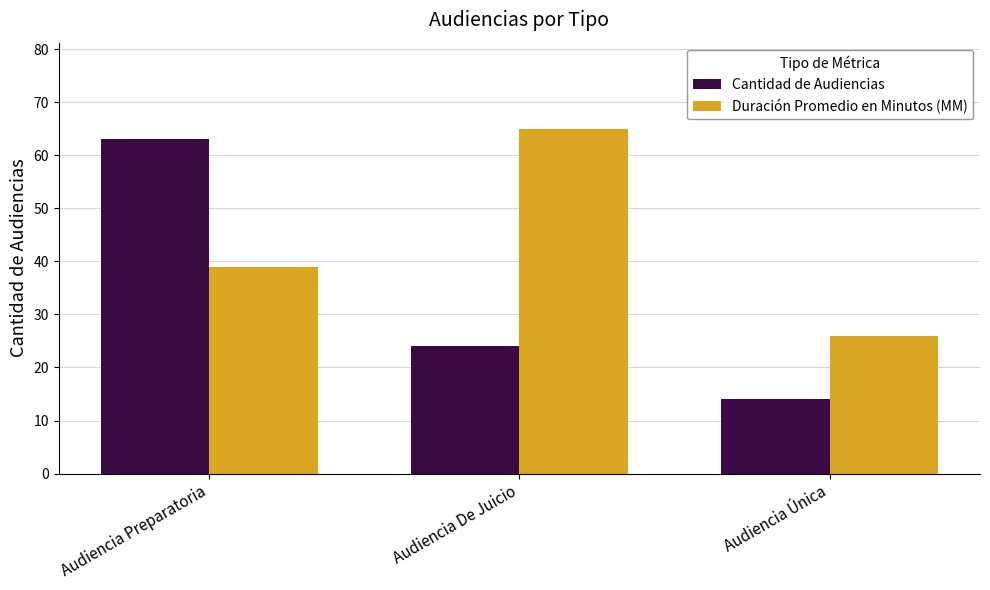

Rank the categories by Duración Promedio en Minutos (MM) value from highest to lowest.

Audiencia De Juicio, Audiencia Preparatoria, Audiencia Única